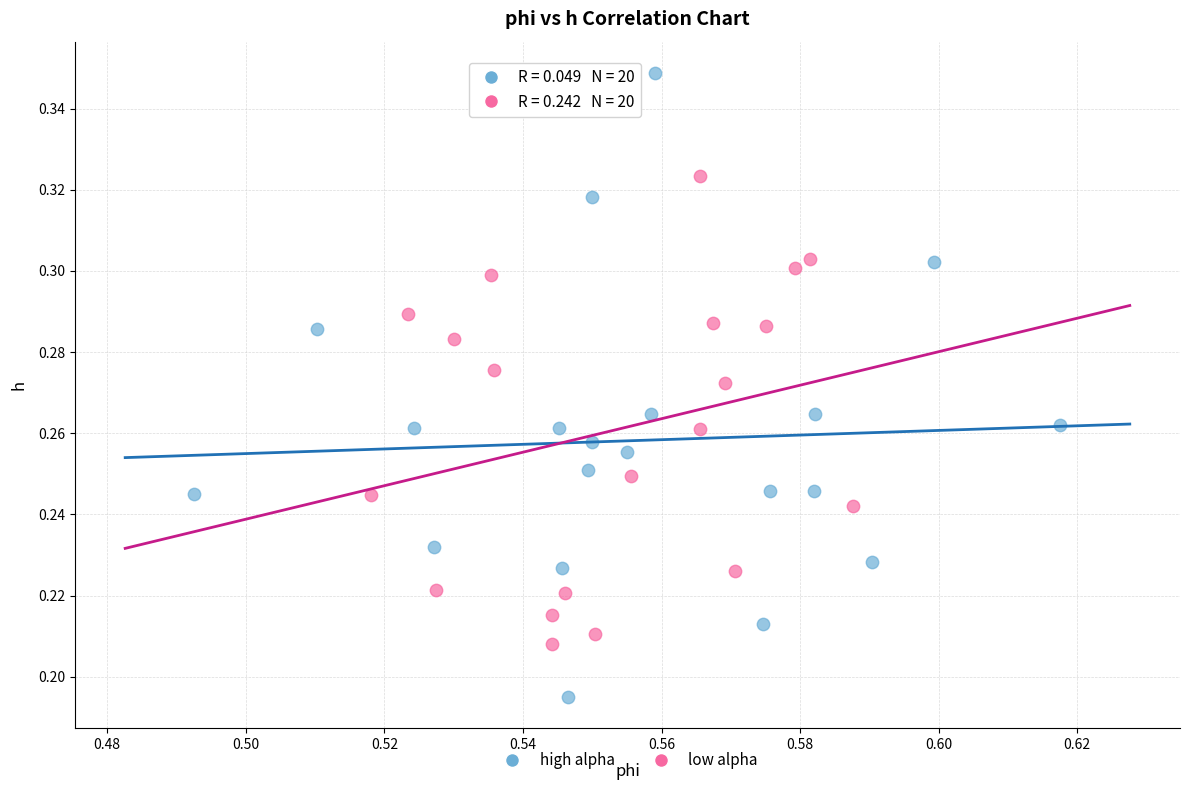

What are all the series names shown in the legend?

high alpha, low alpha